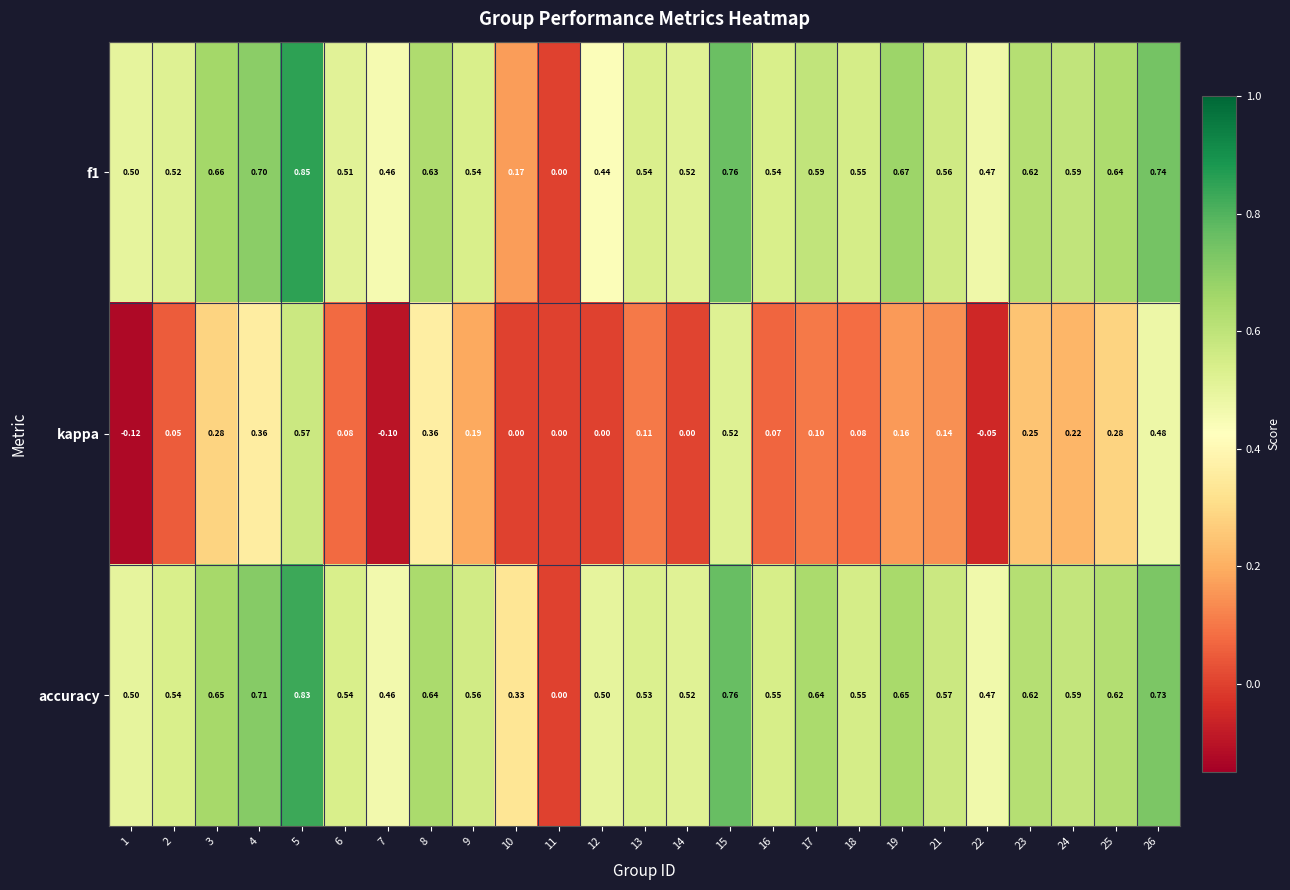

Which category has the highest value across all series?

5